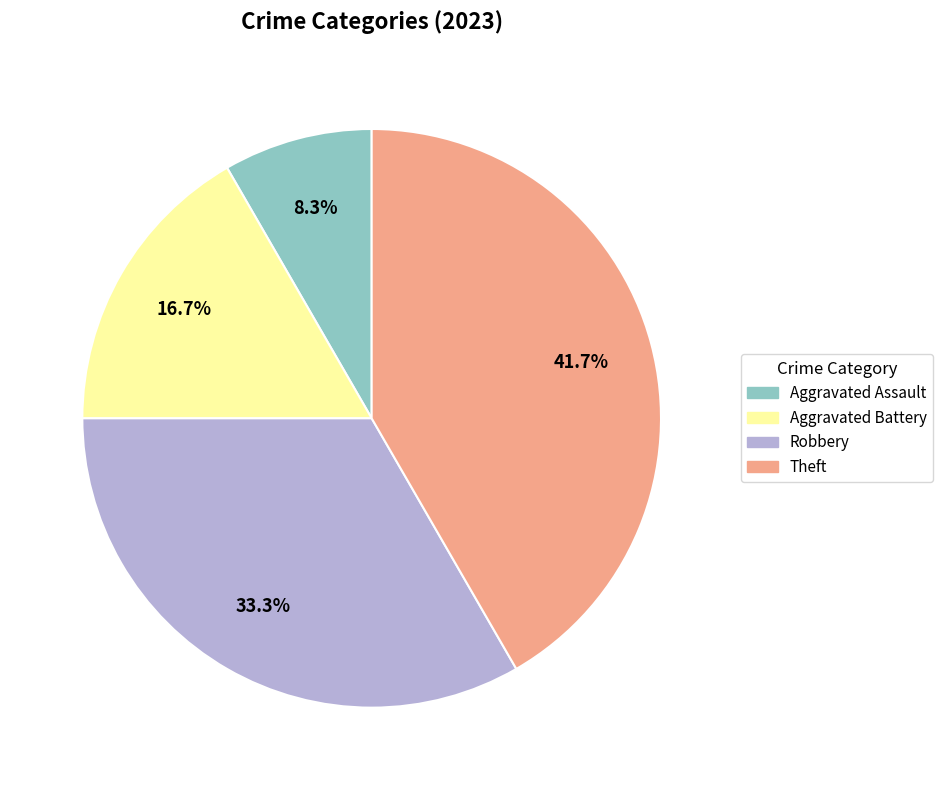

What is the ratio of the value at Aggravated Assault to the value at Aggravated Battery?

0.5